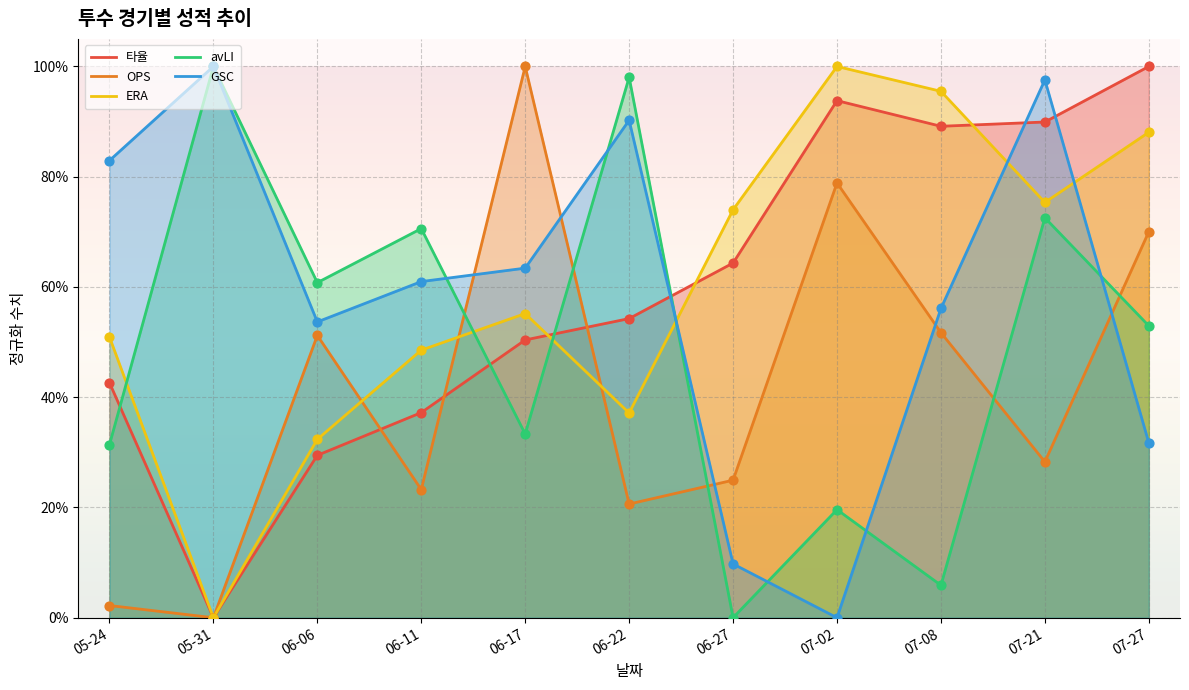

Is the value of ERA at 07-02 greater than the value of OPS at 07-08?

Yes